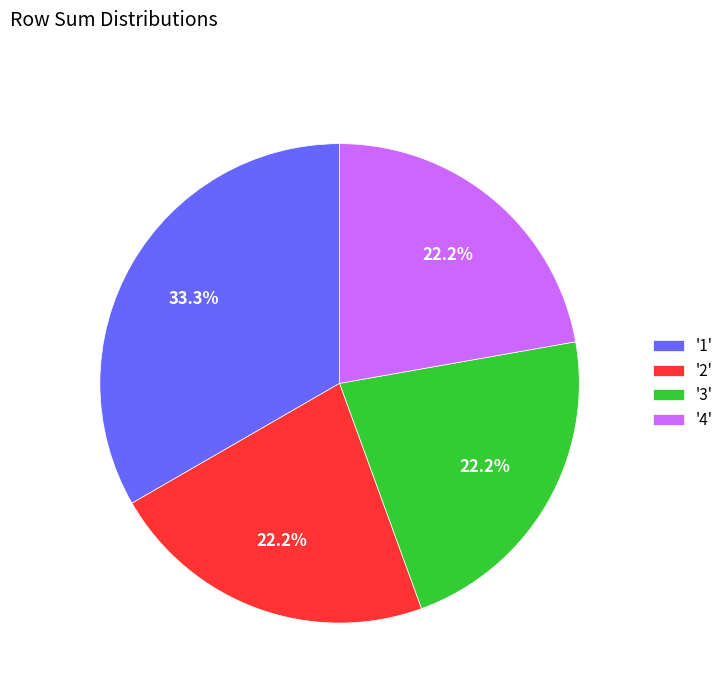

Does '1' account for over 50% of the chart?

No